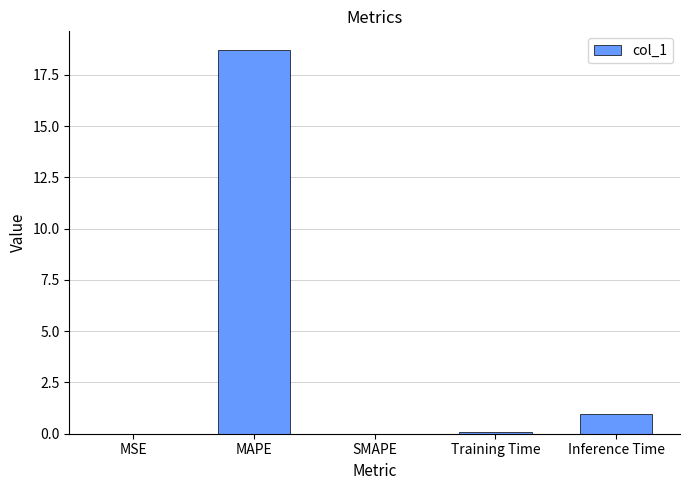

Does the chart contain stacked bars?

No